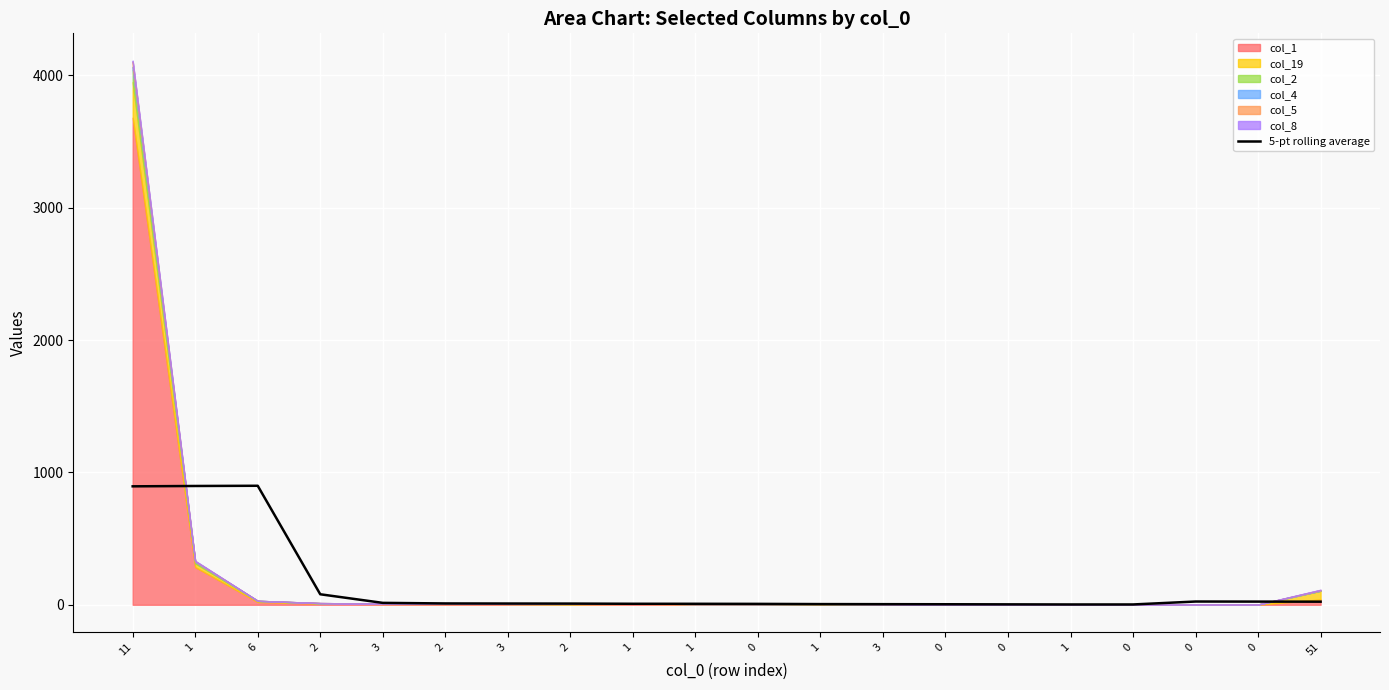

What is the value of the 13th point from the left?

14.4